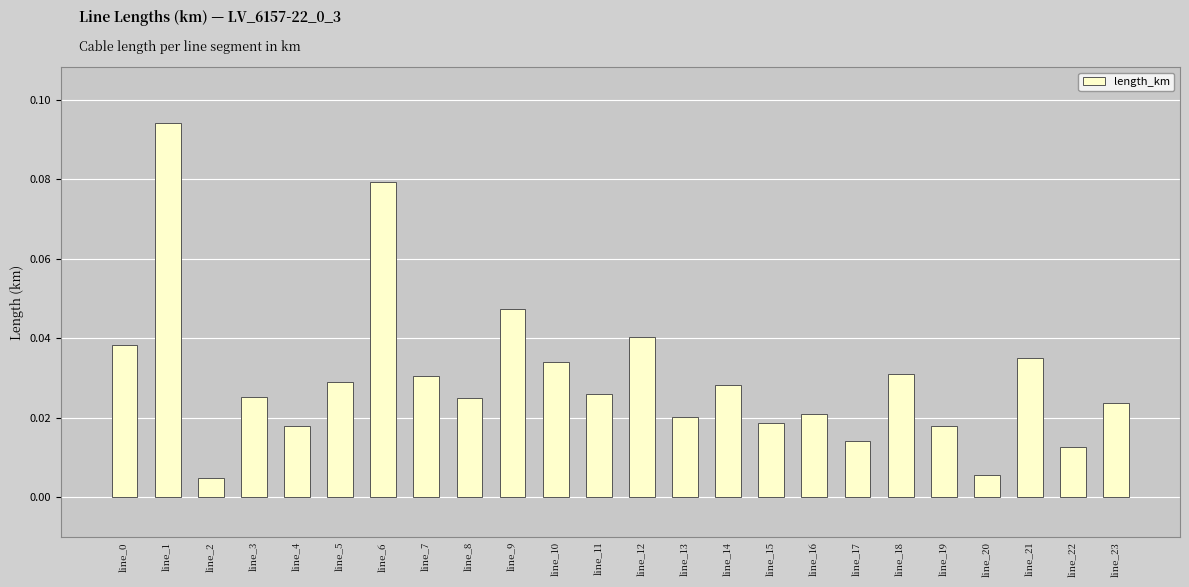

Between line_1 and line_6, which is larger?

line_1